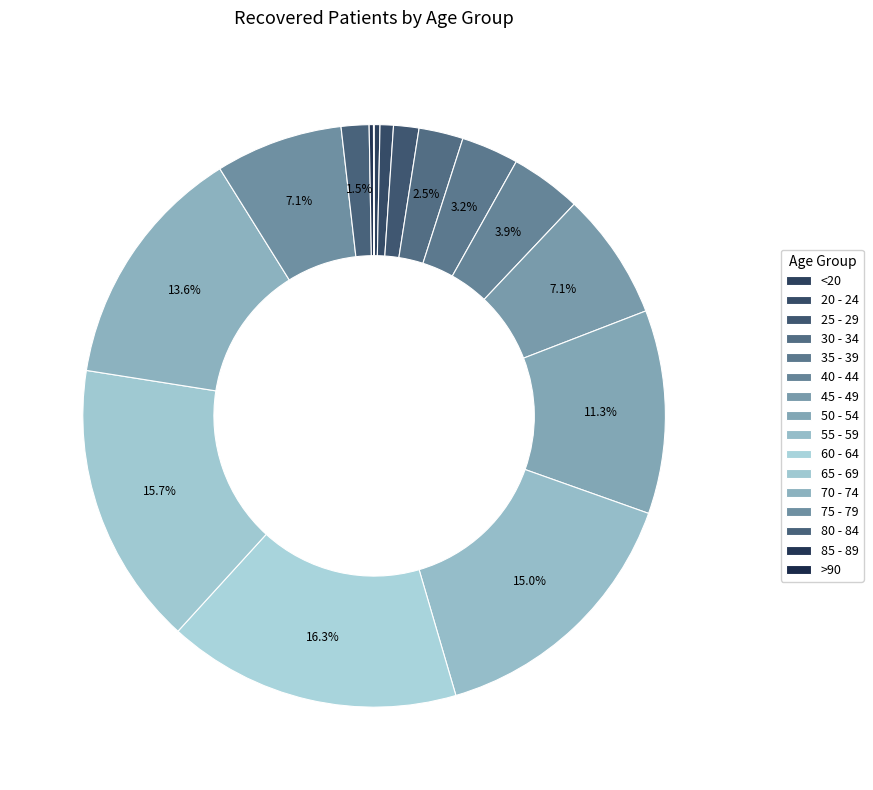

Count the number of slices in the pie.

16